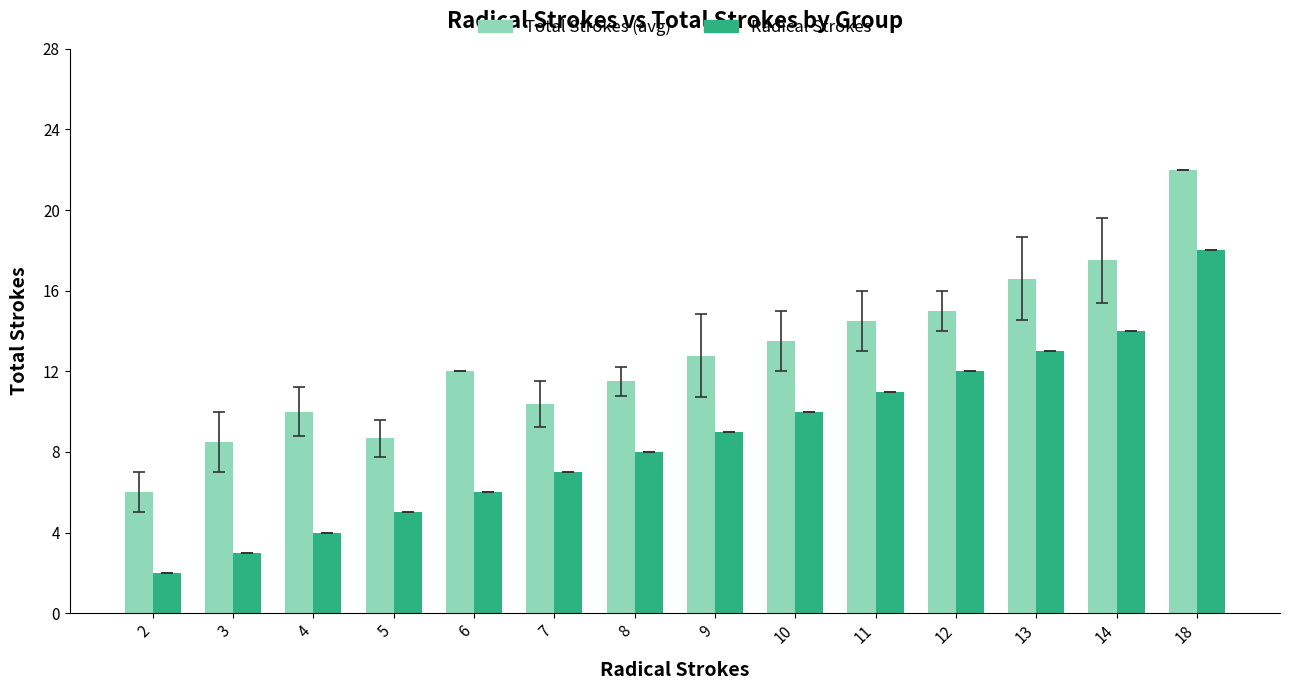

What is the value of the Total Strokes (avg) bar at the 11th from the left?

15.0